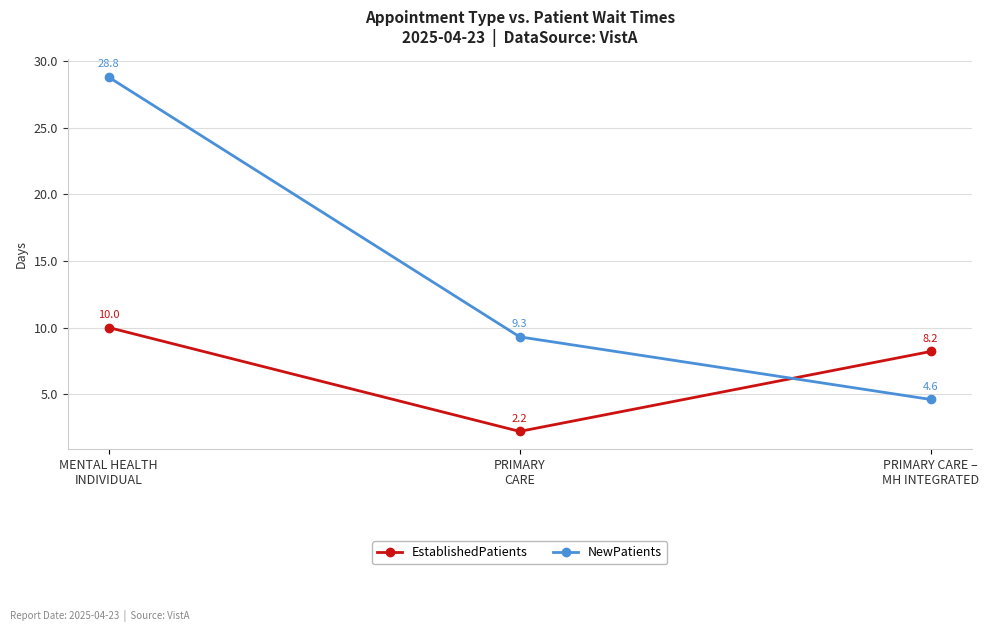

Reading left to right, extract all data points from this chart.

EstablishedPatients: MENTAL HEALTH
INDIVIDUAL=10.0	PRIMARY
CARE=2.2	PRIMARY CARE –
MH INTEGRATED=8.2
NewPatients: MENTAL HEALTH
INDIVIDUAL=28.8	PRIMARY
CARE=9.3	PRIMARY CARE –
MH INTEGRATED=4.6